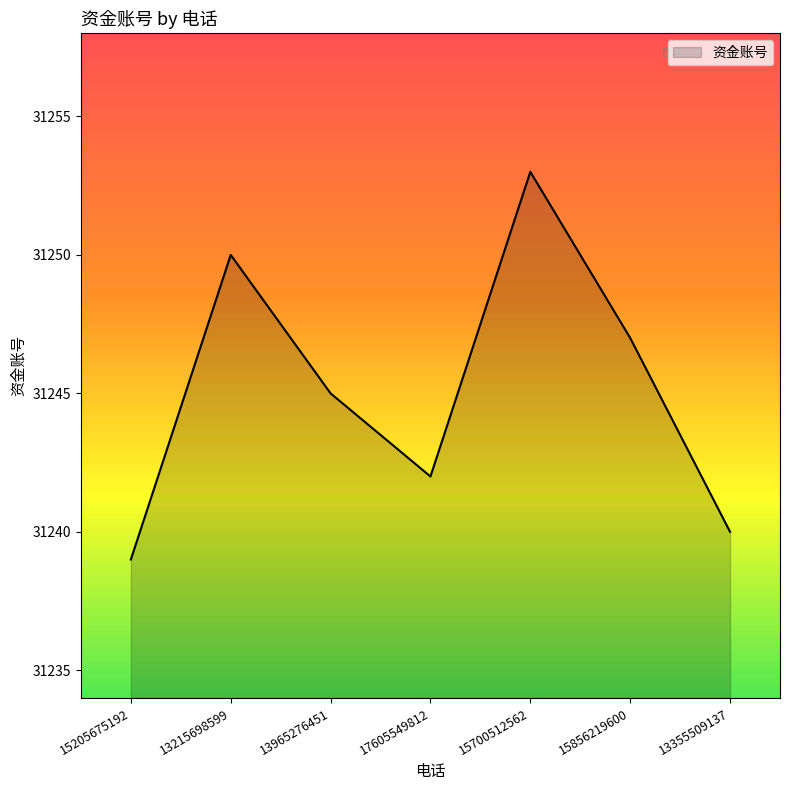

At which category does the chart reach its peak across all series?

15700512562